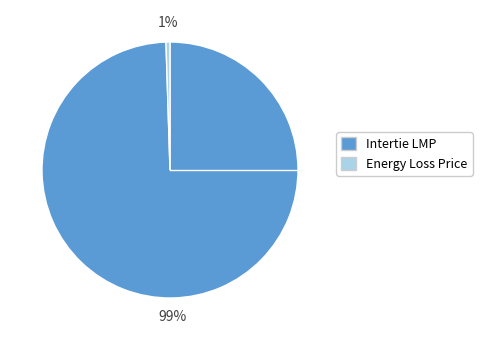

Is there a majority slice in this chart?

Yes